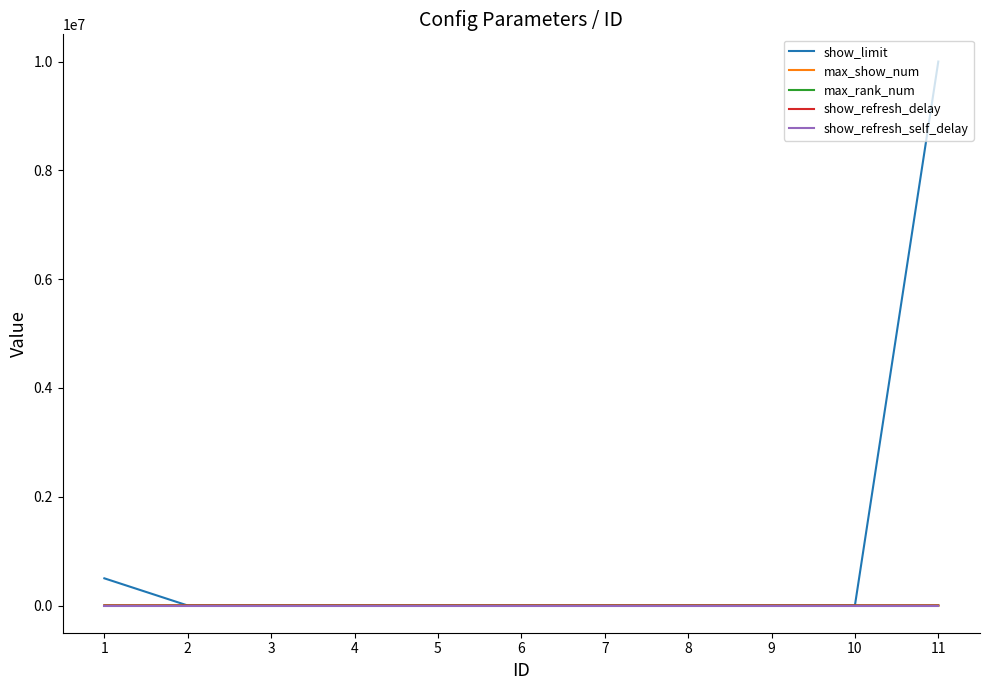

Which series has the largest range (max minus min)?

show_limit